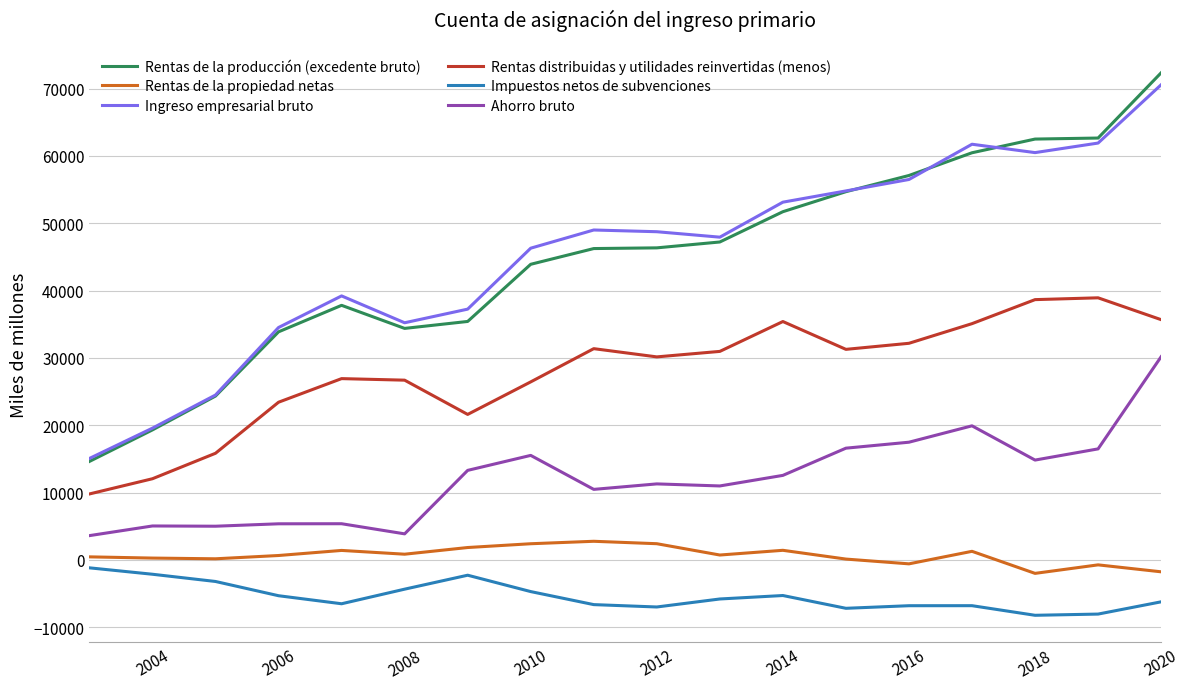

Which series has the largest range (max minus min)?

Rentas de la producción (excedente bruto)